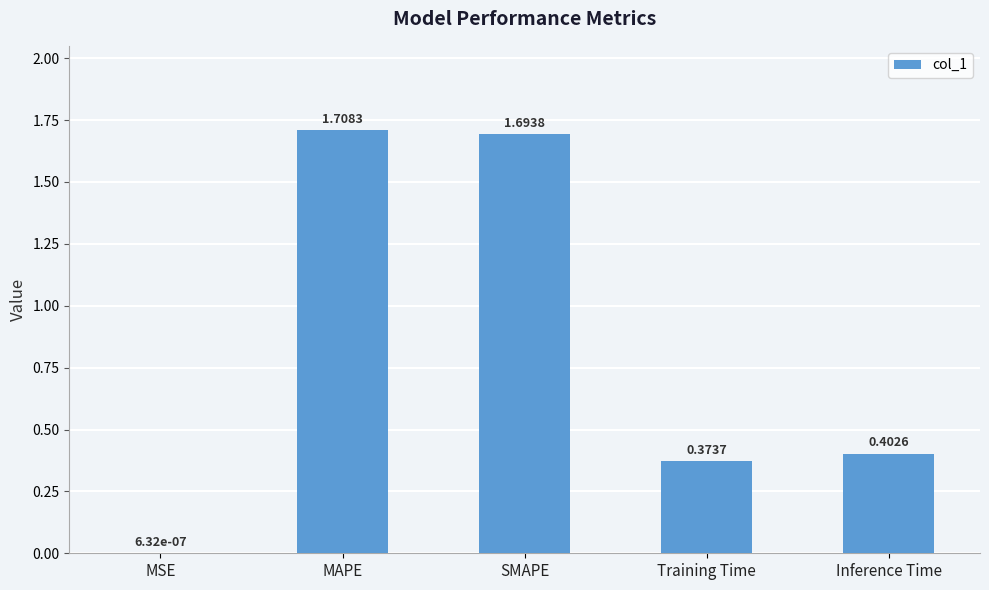

What is the change in value from MSE to SMAPE?

+1.7